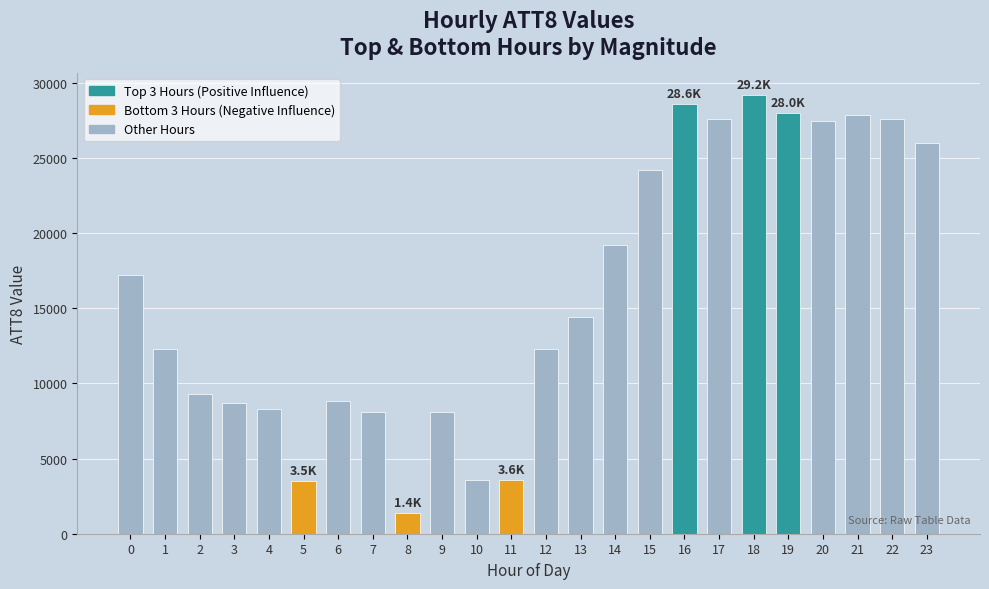

Between 10 and 12, which is larger?

12